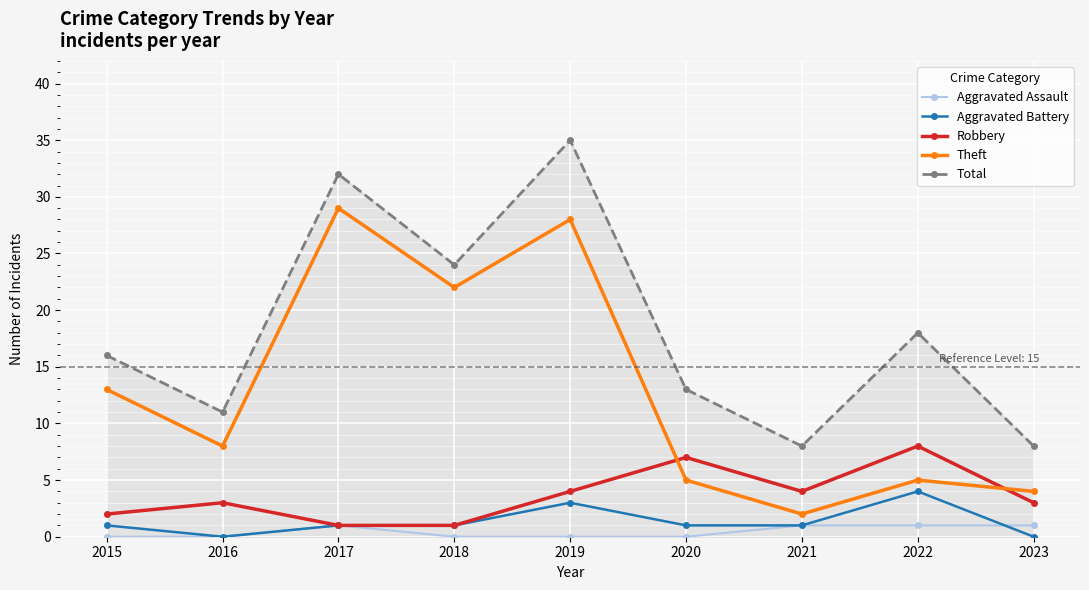

What is the value of the Total point at the 6th from the left?

13